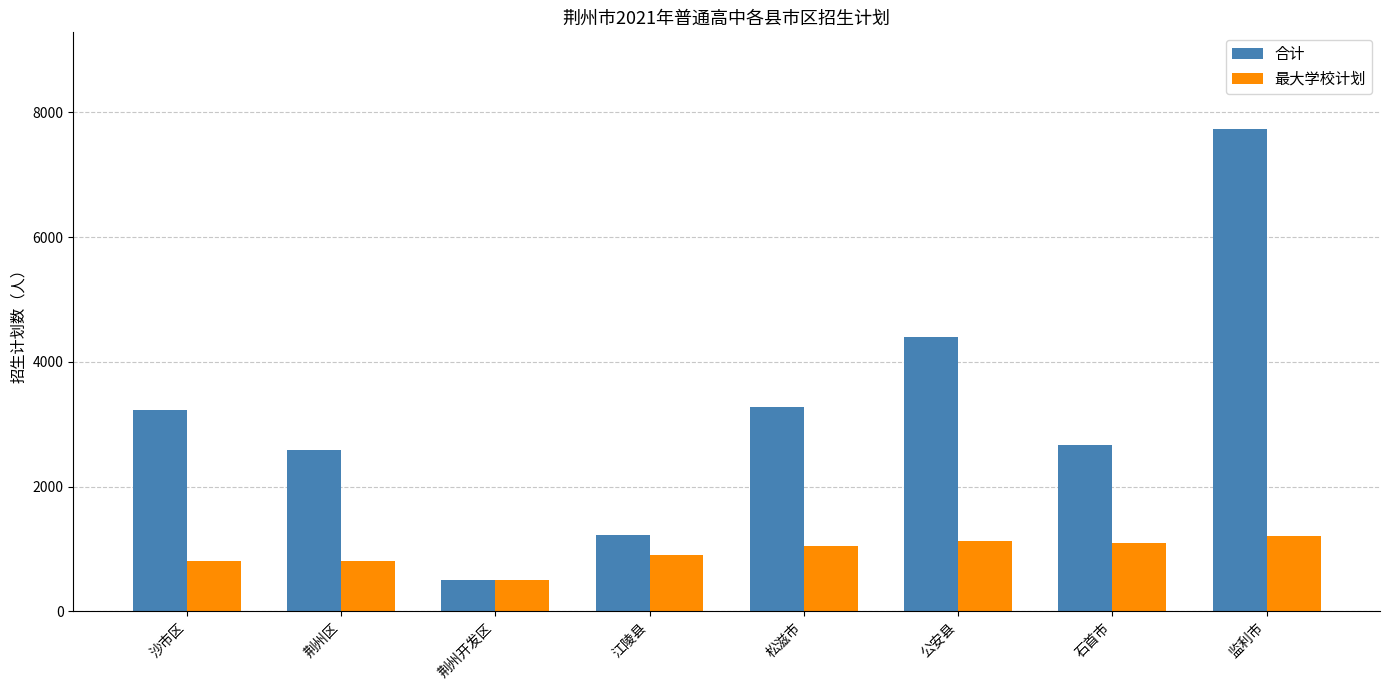

The value of 合计 at 江陵县 is 1721. True or false?

False